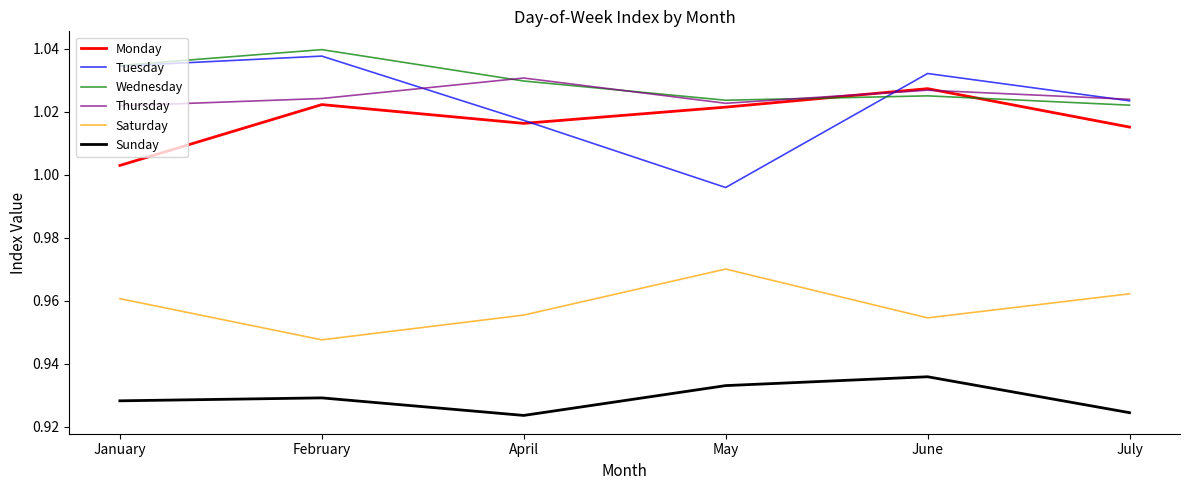

What is the total value across all series at June?

6.0